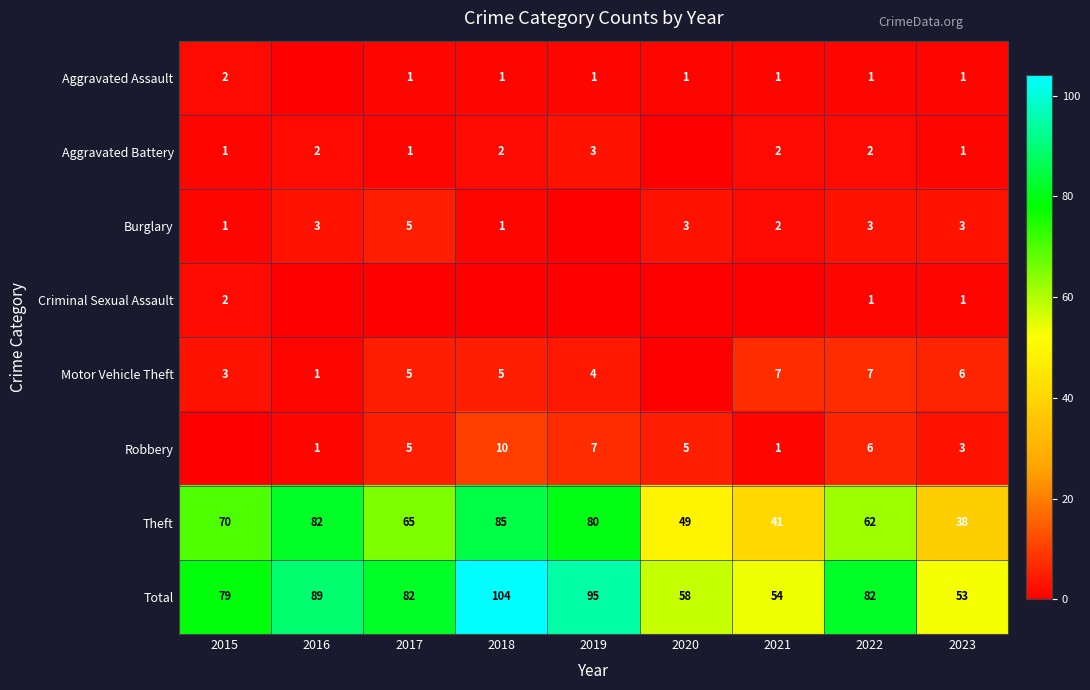

What is the highest value of the Theft series?

85